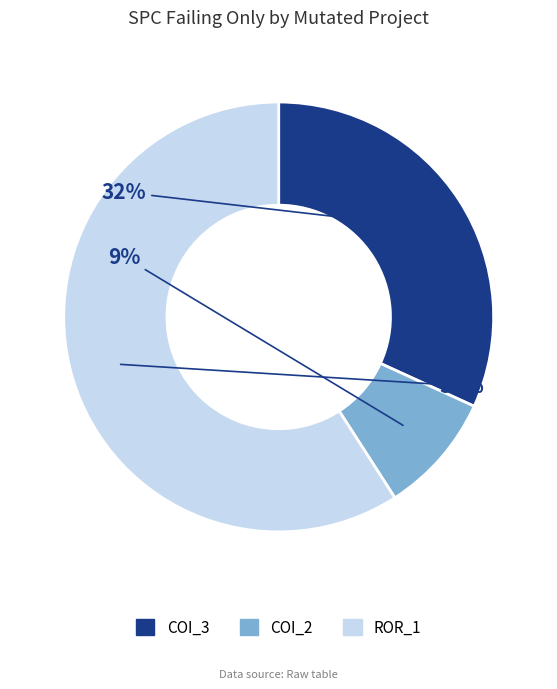

How many segments does this pie chart have?

3